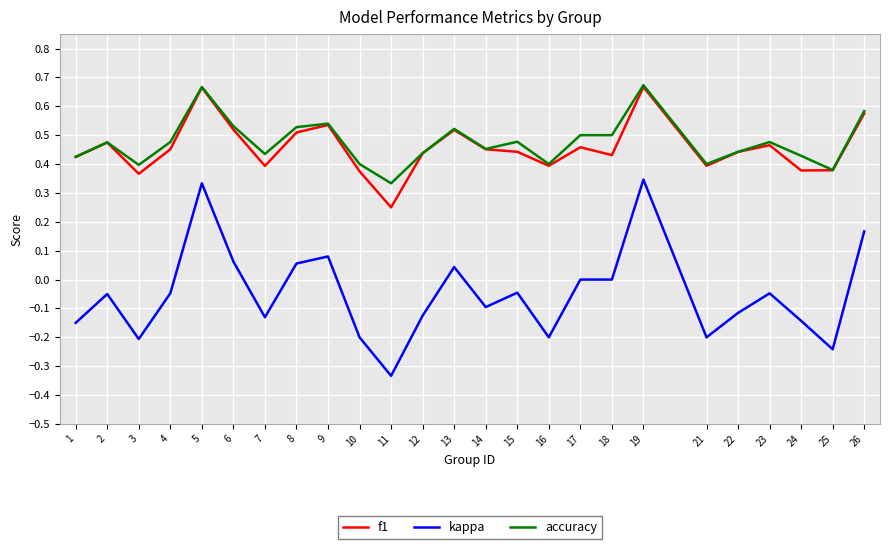

Does the chart display data point markers on the line(s)?

No